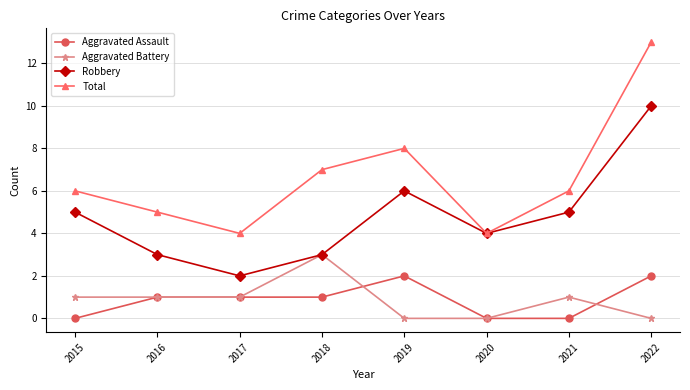

List the series in order of their peak value, lowest first.

Aggravated Assault, Aggravated Battery, Robbery, Total